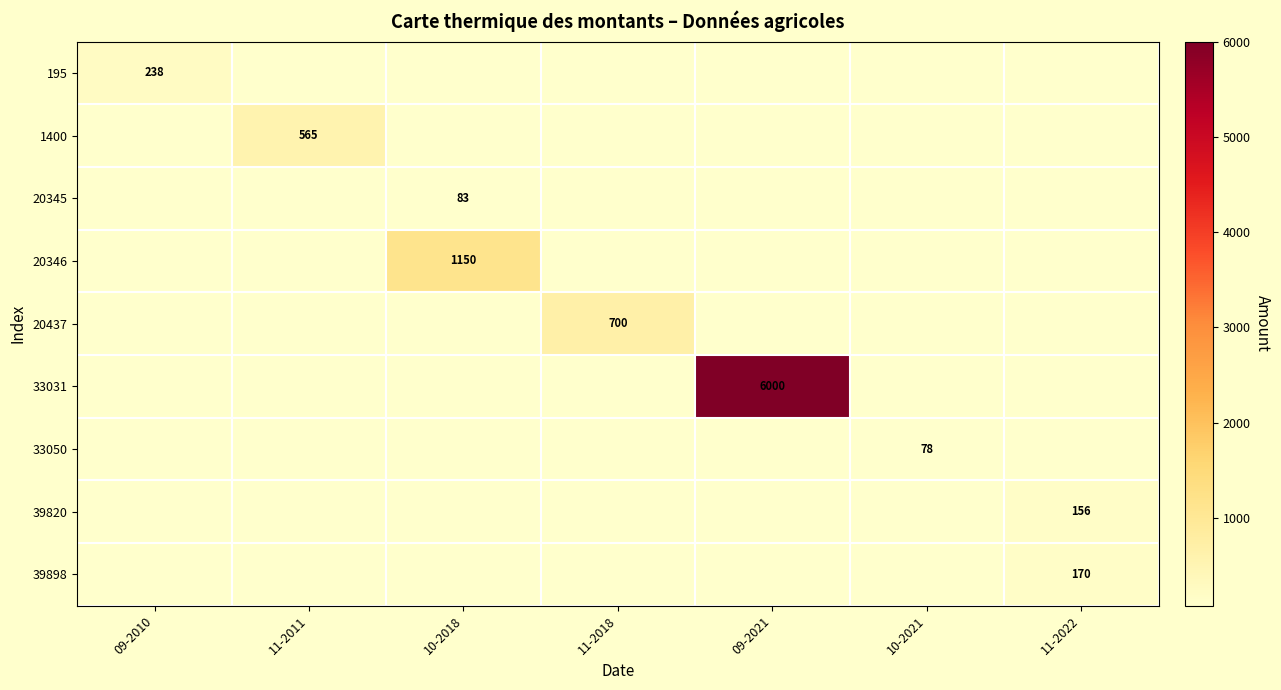

The 33031 series shows 1426 at 09-2021. True or false?

False